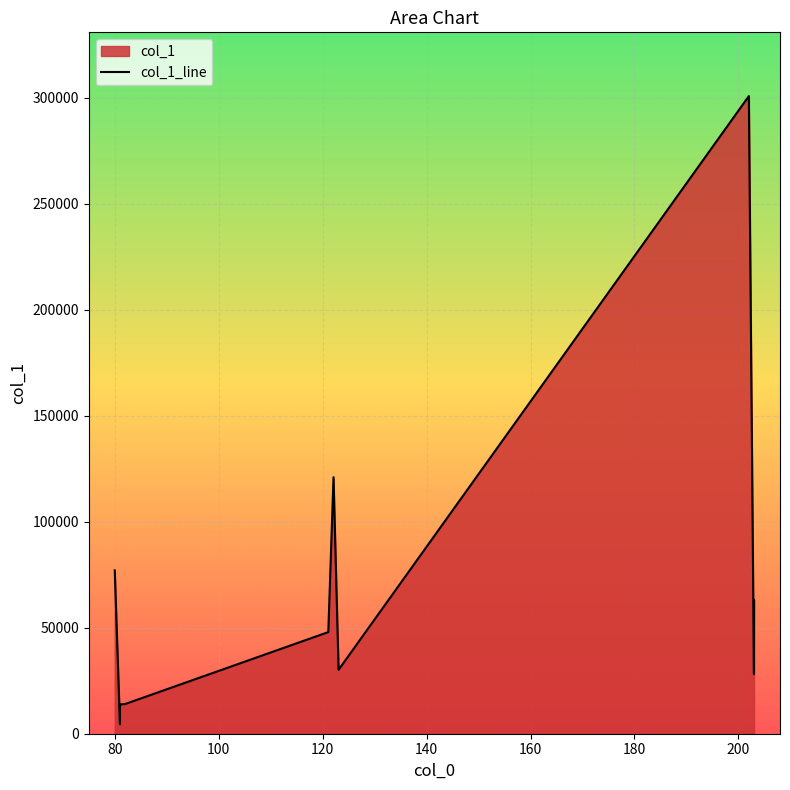

True or false: the data has more than 0 interior local peaks.

True